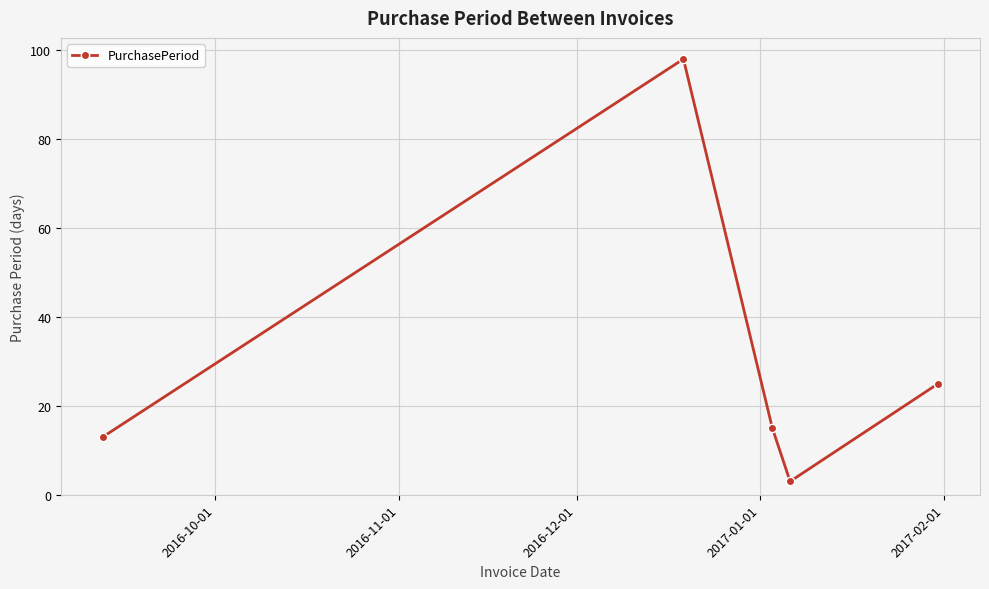

Reading left to right, list all the values displayed in this chart.

13	98	15	3	25